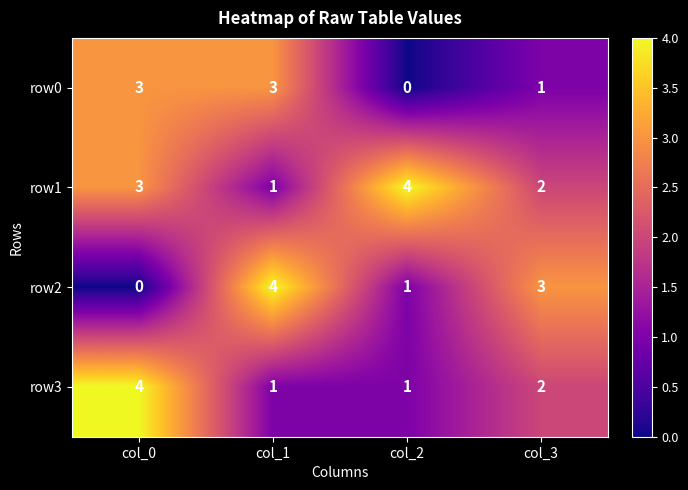

Read the row2 value at col_3.

3